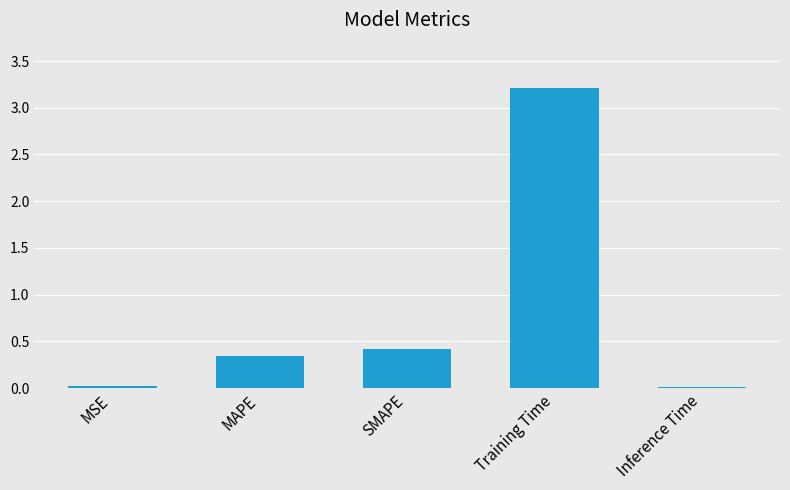

What is the label of the 1st bar from the right?

Inference Time